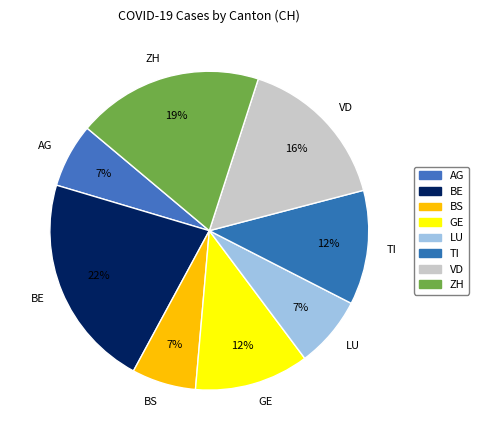

To the nearest percent, what portion does ZH represent?

19%